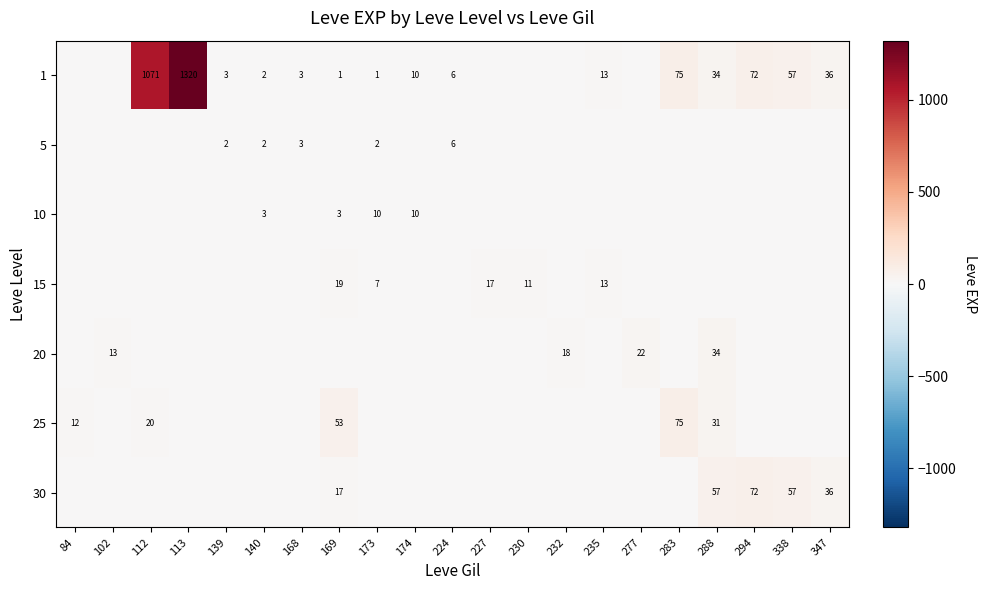

What is the difference between the 1 values at 139 and 224?

3